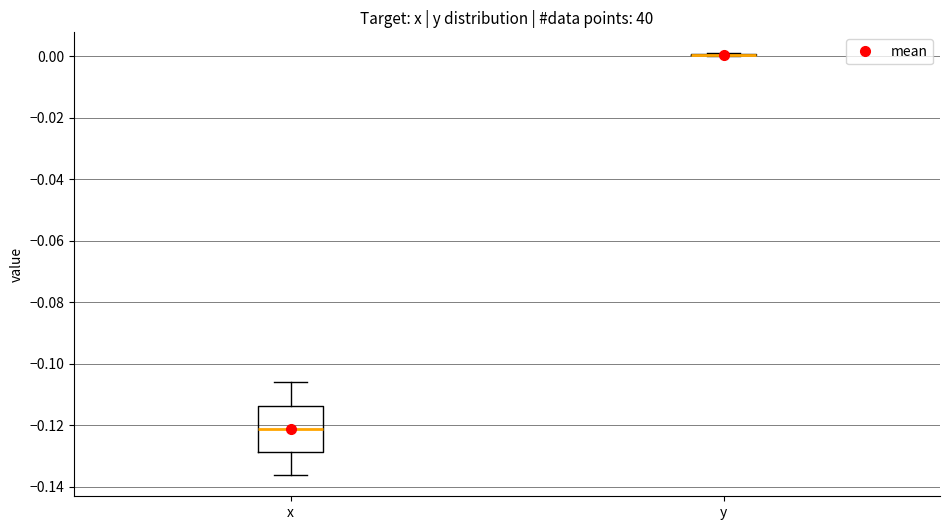

Reading left to right, transcribe this box plot: for each box, give where its median line is, the range the box spans, and where its two whiskers end, as read against the y-axis. The values are not printed on the chart, so give them approximately, as read against the axis.

x: median -0.122, box -0.128 to -0.114, whiskers -0.136 to -0.106
y: box collapsed to a line at 0.000, whiskers 0.000 to 0.000